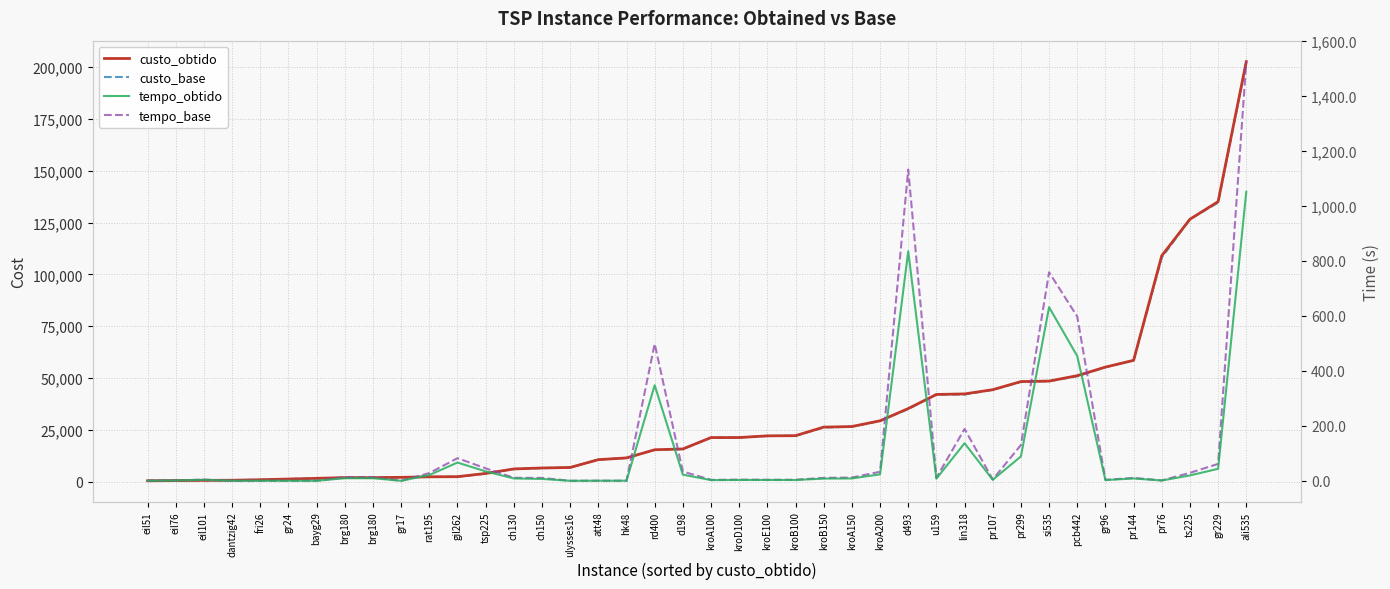

In tempo_base, how many points are lower than both neighbors (excluding endpoints)?

9